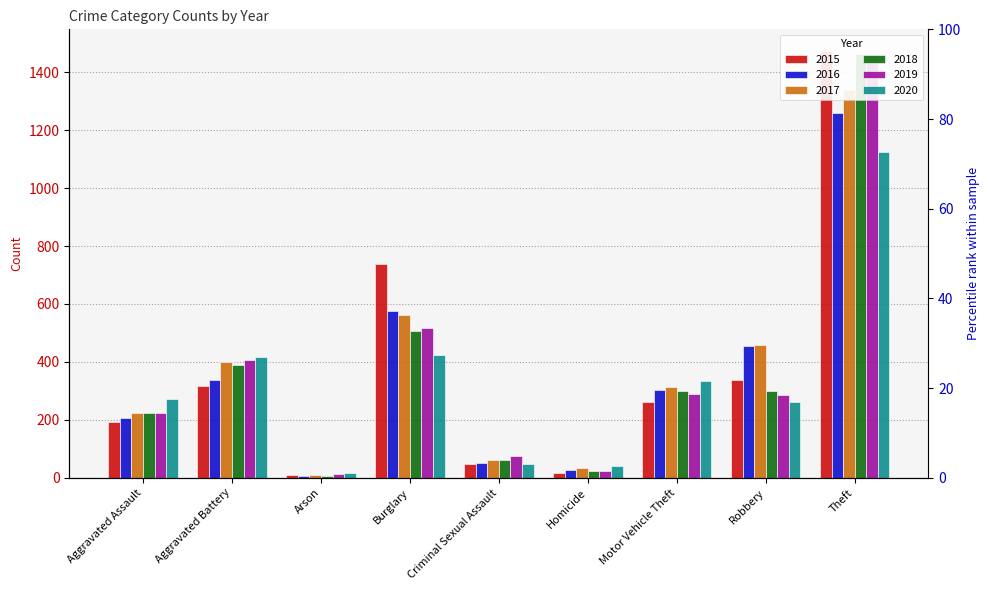

What is the spread (max minus min) of values at Robbery?

197